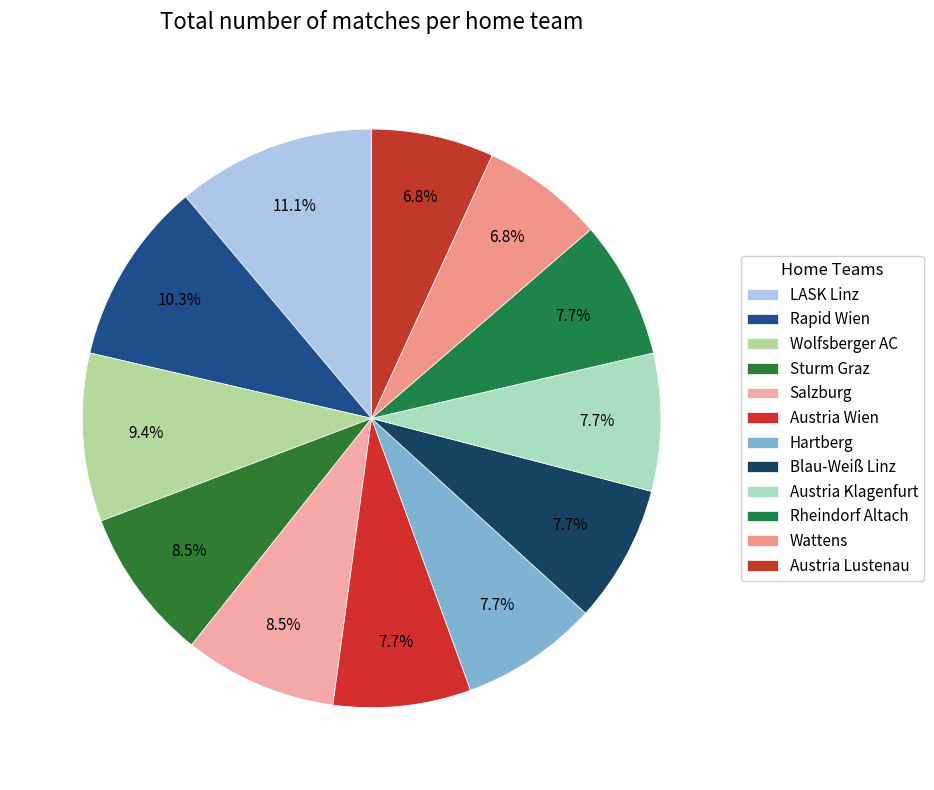

Count the number of slices in the pie.

12